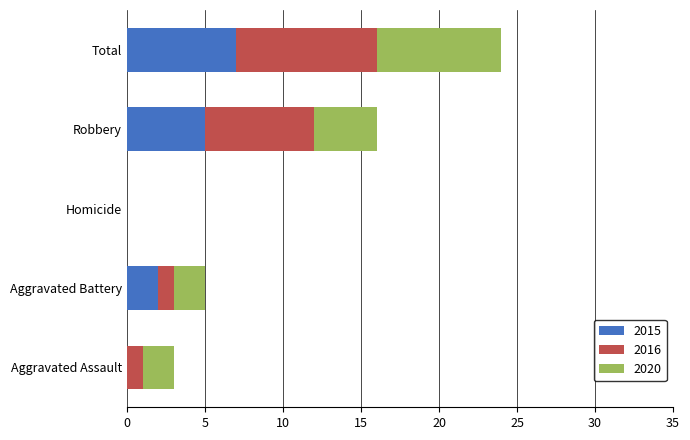

At which label is 2015 closest to 3?

Aggravated Battery